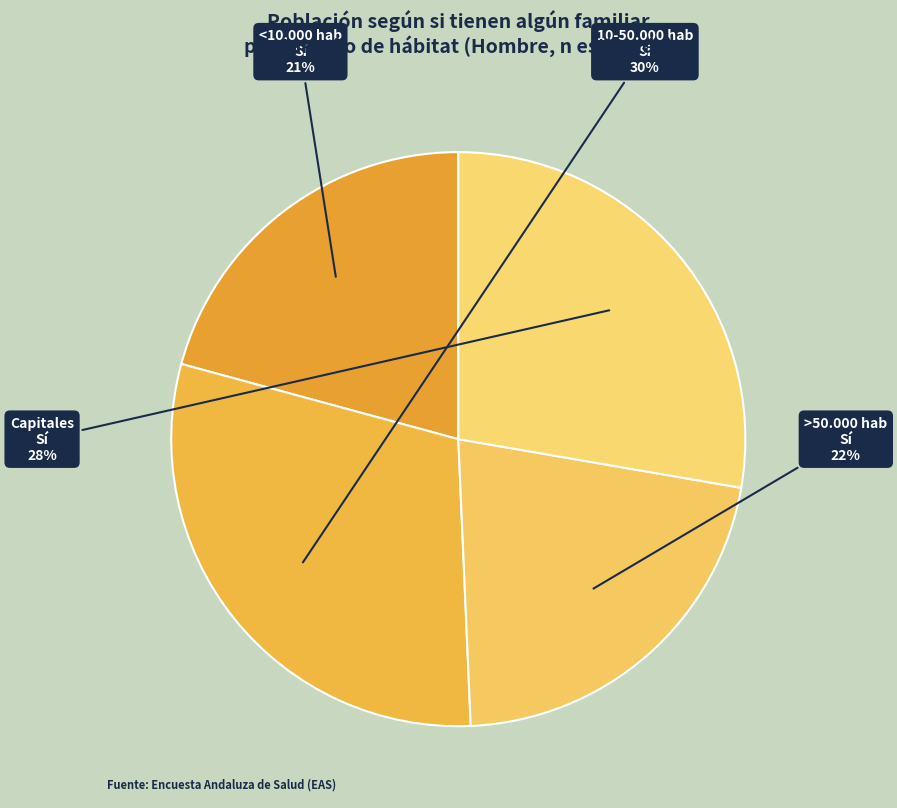

How many slices are in this pie chart?

4